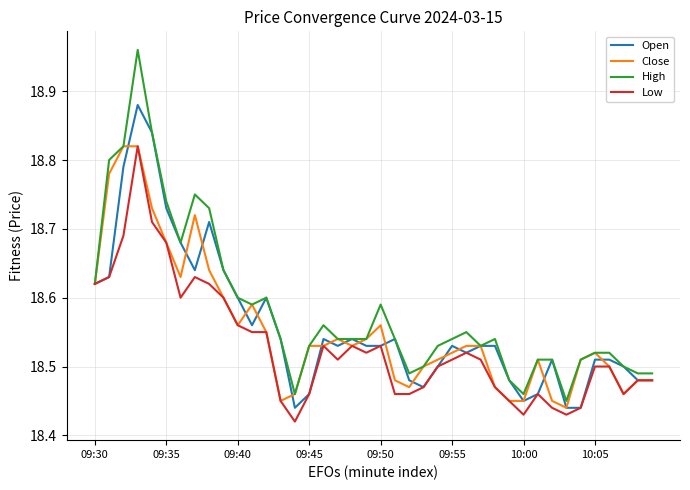

Which series has the largest range (max minus min)?

High